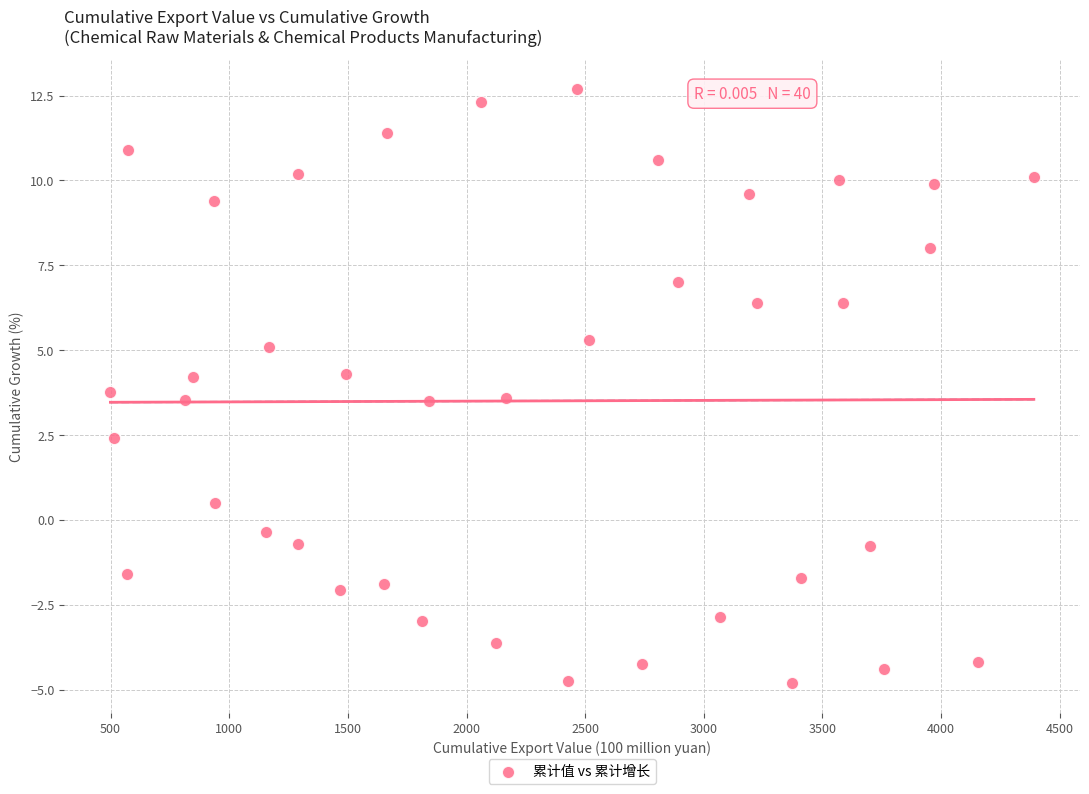

What is the range of X values (max minus min)?

3891.3